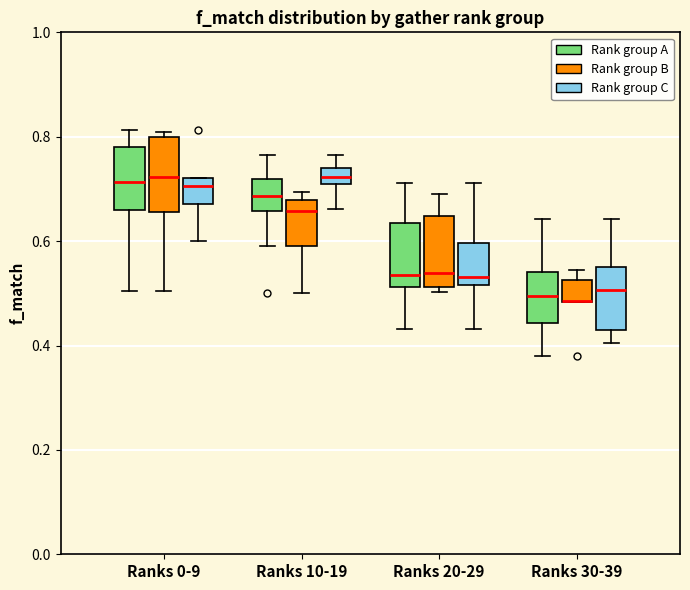

Where does the upper whisker of the box for Ranks 30-39 (Rank group C) end on the y-axis? The values are not printed on the chart, so give them approximately, as read against the axis.

0.64